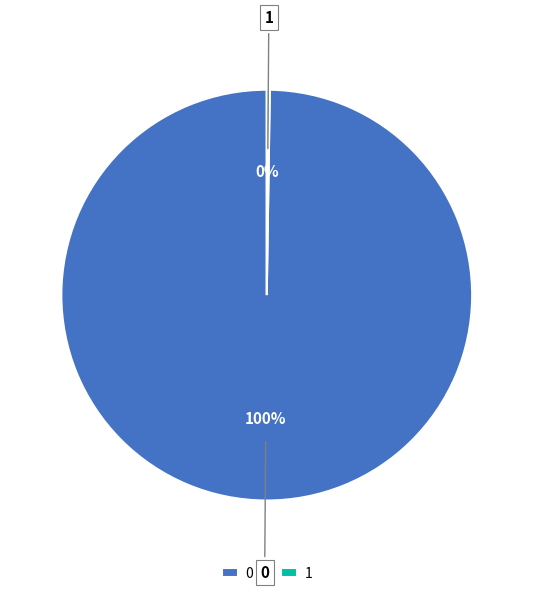

Does 0 account for over 50% of the chart?

Yes